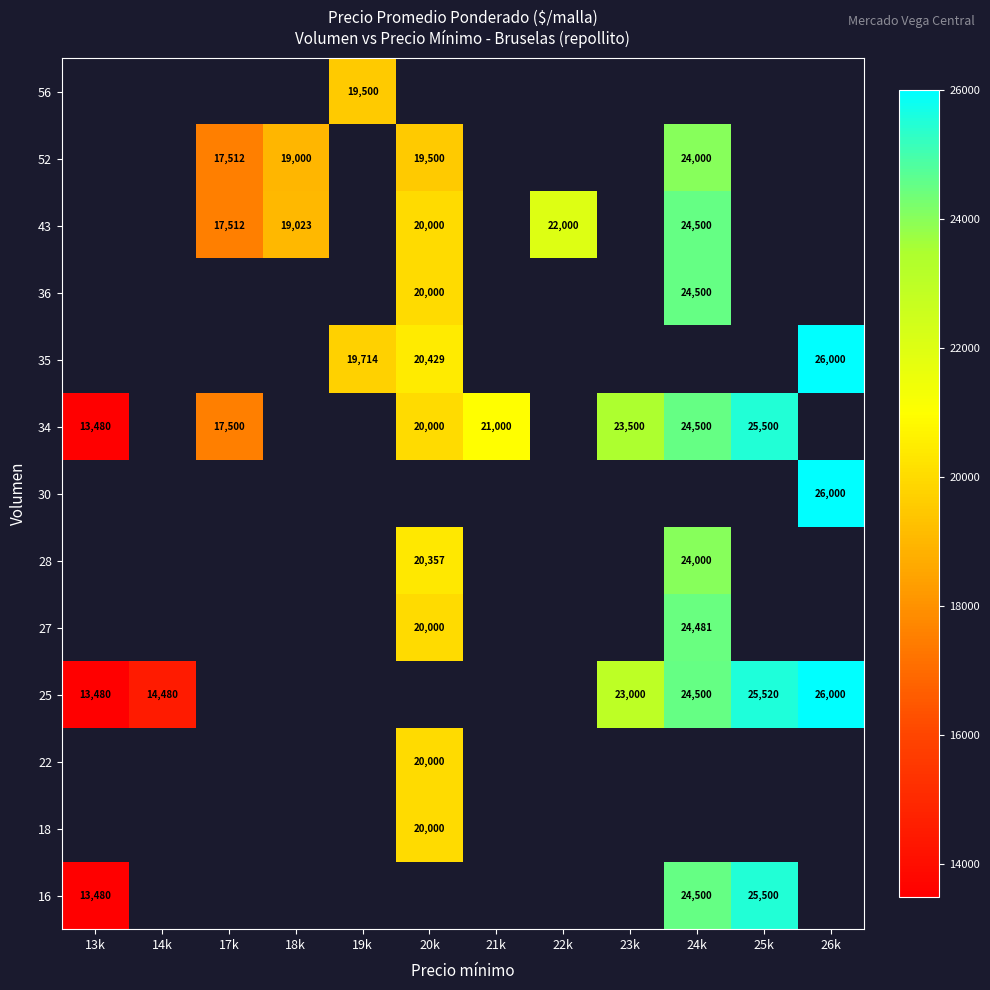

Count the number of categories in the chart.

12